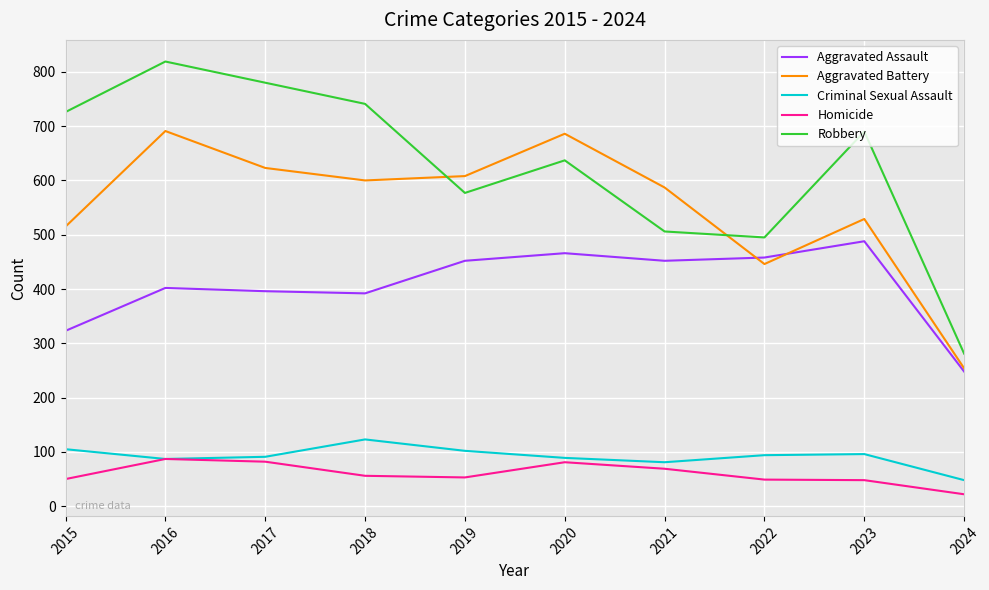

At how many categories does at least one series exceed 41?

10